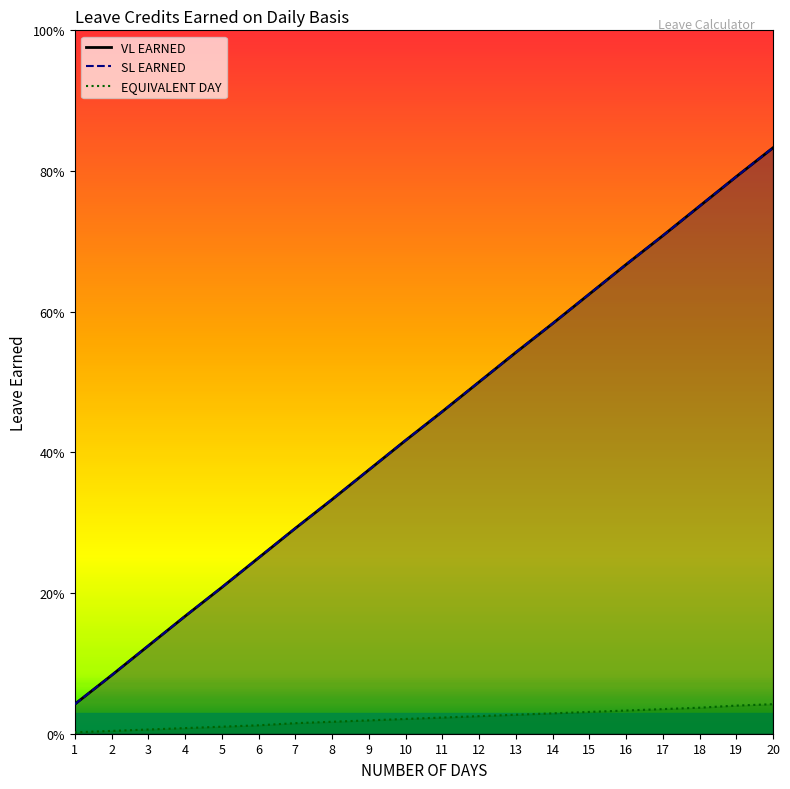

True or false: EQUIVALENT DAY has more than 1 points higher than both neighbors.

False